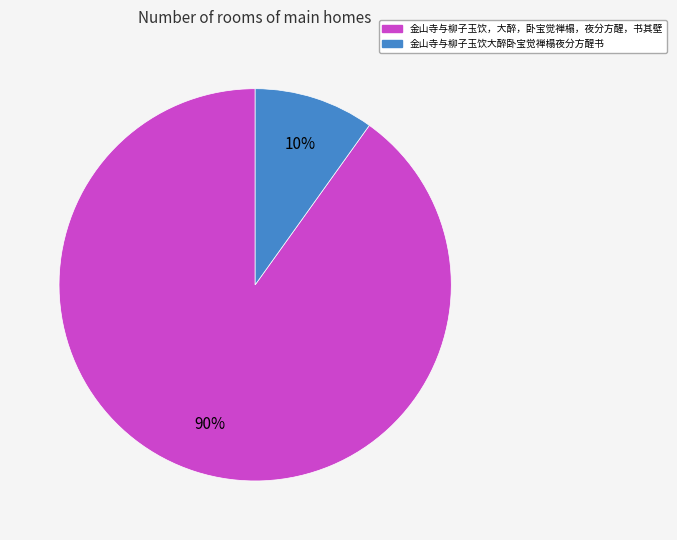

Rank the categories by value from highest to lowest.

金山寺与柳子玉饮，大醉，卧宝觉禅榻，夜分方醒，书其壁, 金山寺与柳子玉饮大醉卧宝觉禅榻夜分方醒书